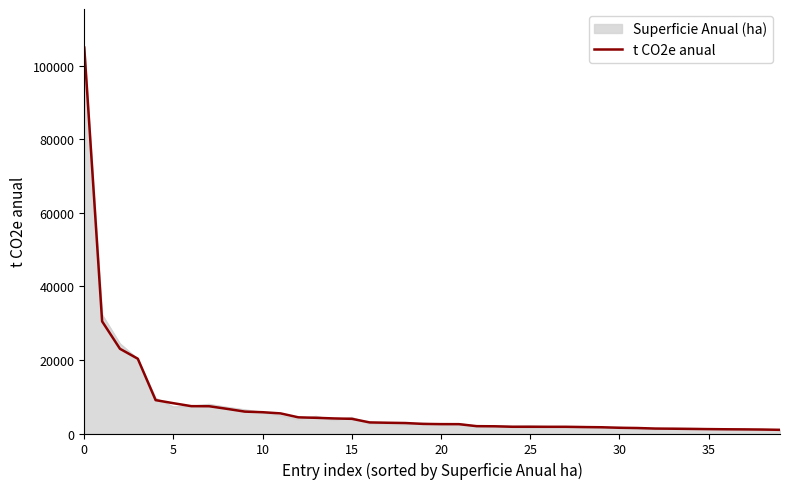

What is the maximum value for t CO2e anual?

104873.0